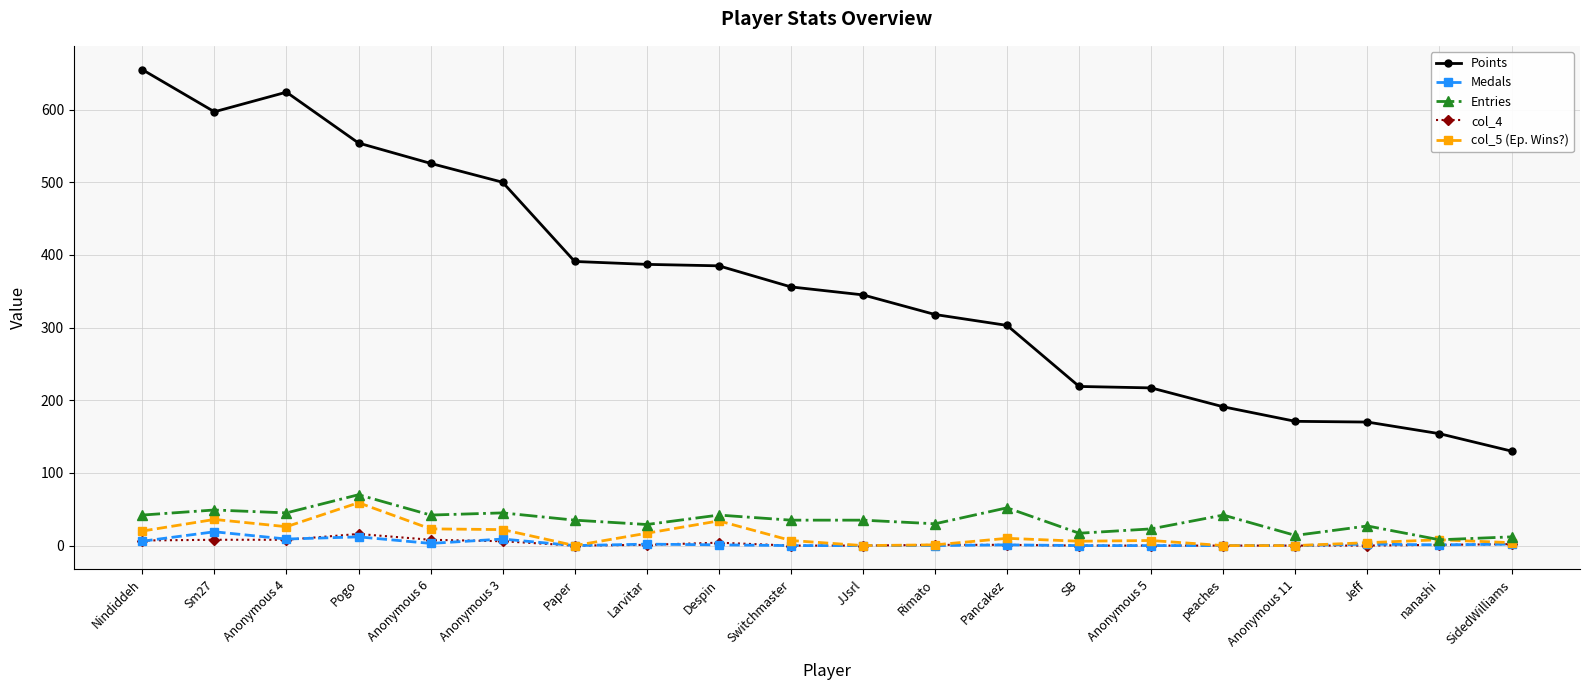

The col_5 (Ep. Wins?) series shows 0 at Paper. True or false?

True